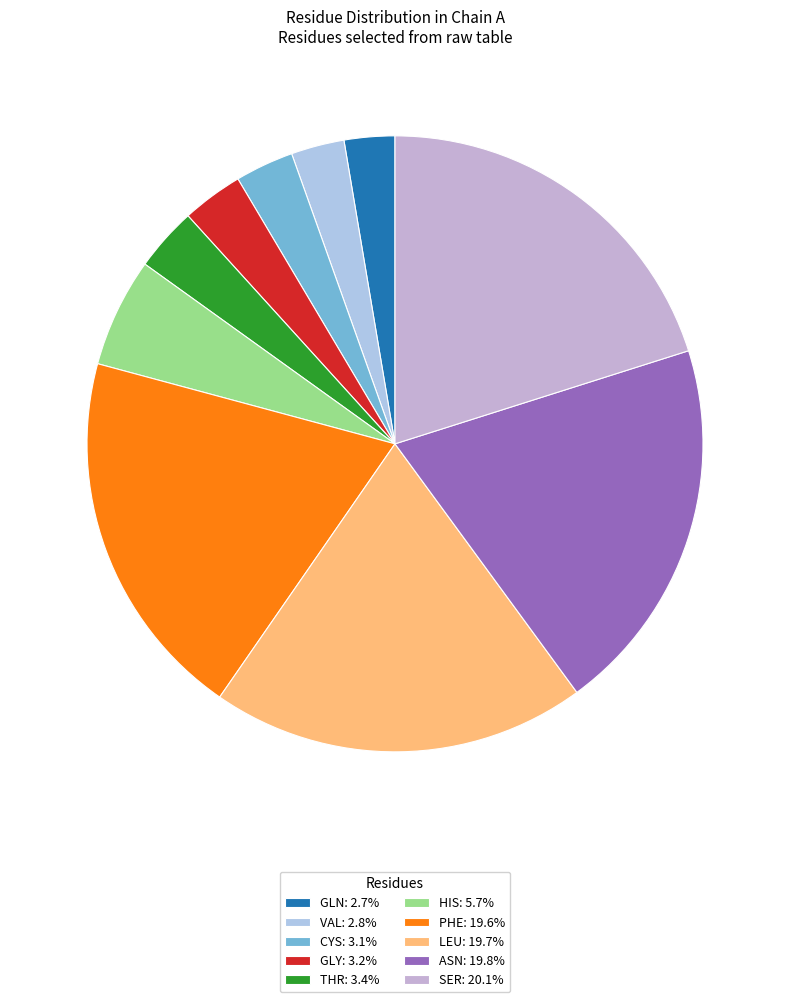

To the nearest percent, what is the difference between the largest and smallest slice percentages?

17%